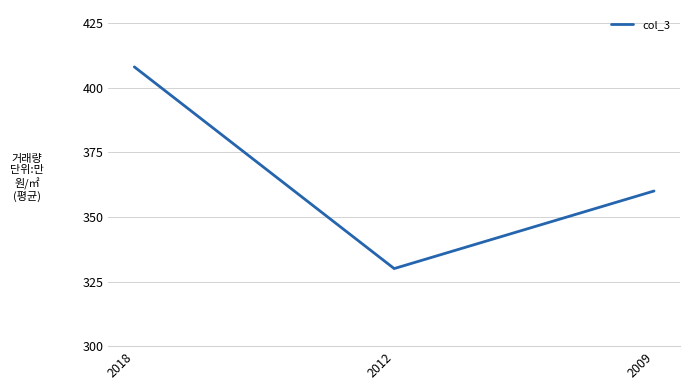

Between 2018 and 2009, which is larger?

2018